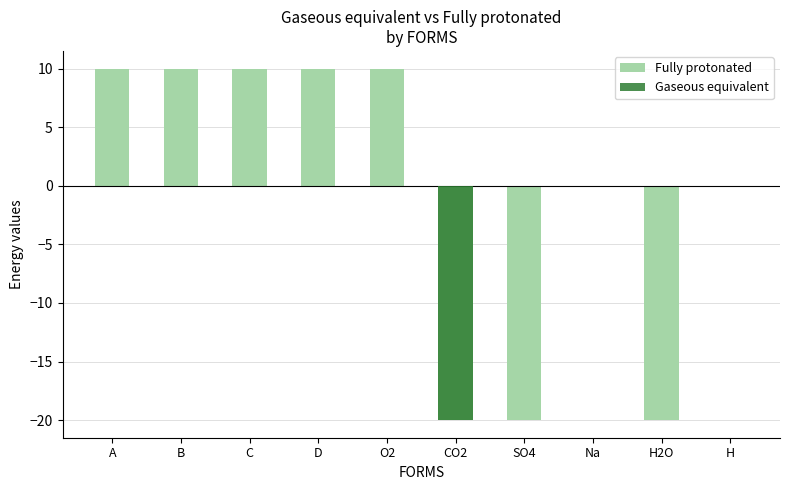

The Fully protonated series shows -16 at Na. True or false?

False